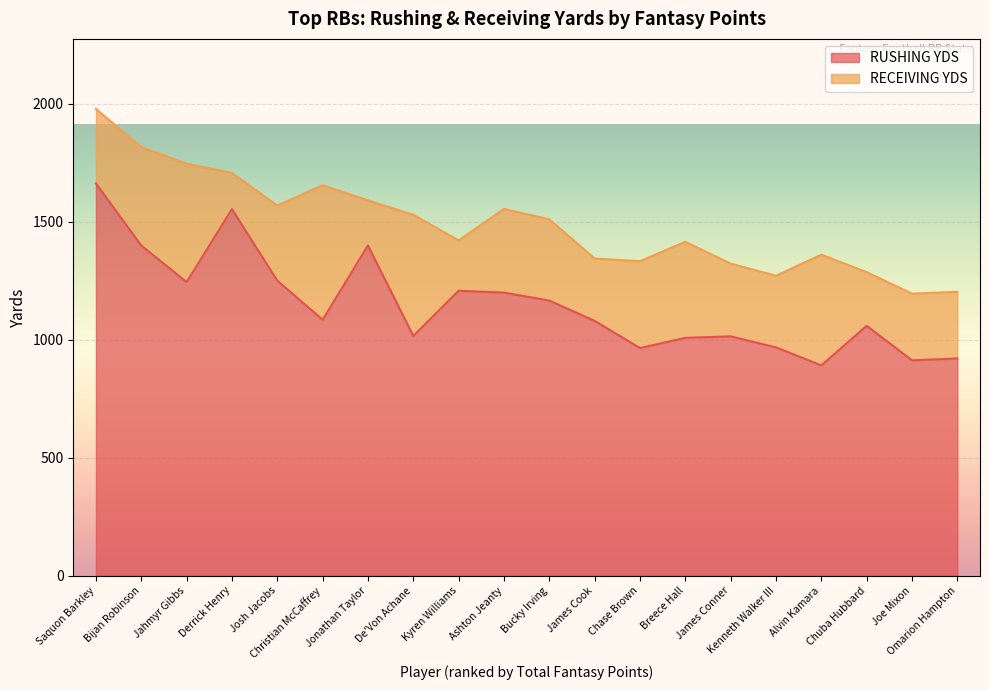

At which label does the data first exceed 1084?

Saquon Barkley